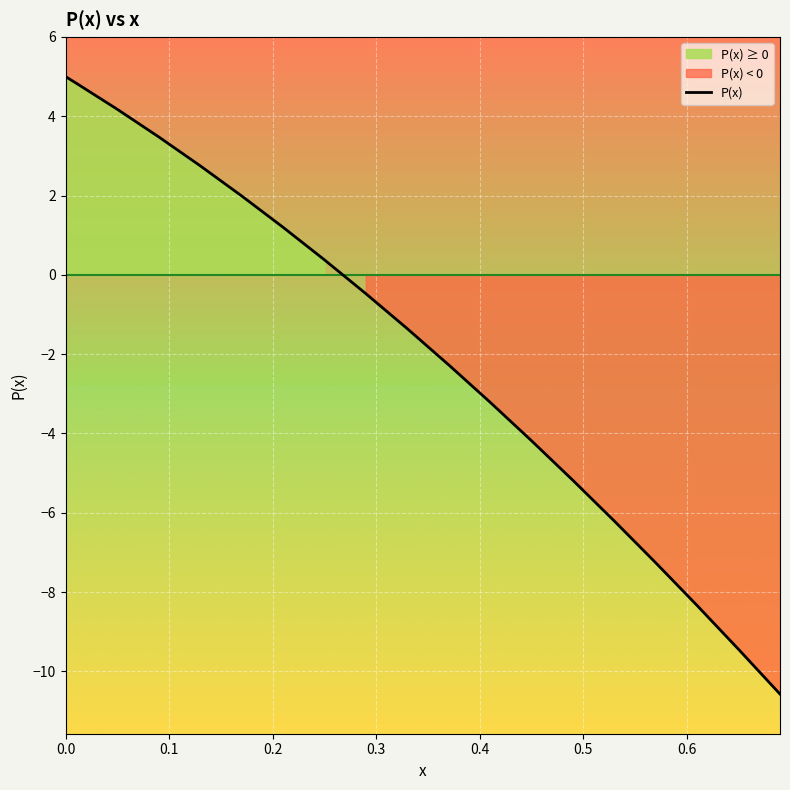

What is the highest value of the P(x) series?

5.0